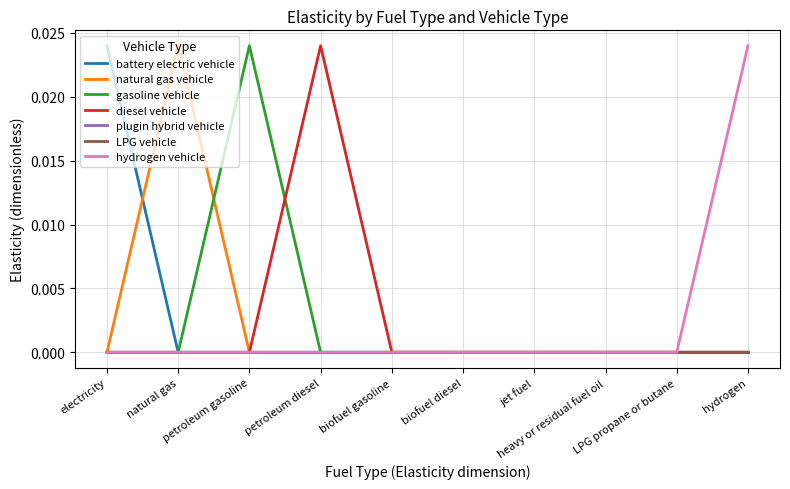

Which category has the highest value in the hydrogen vehicle series?

hydrogen